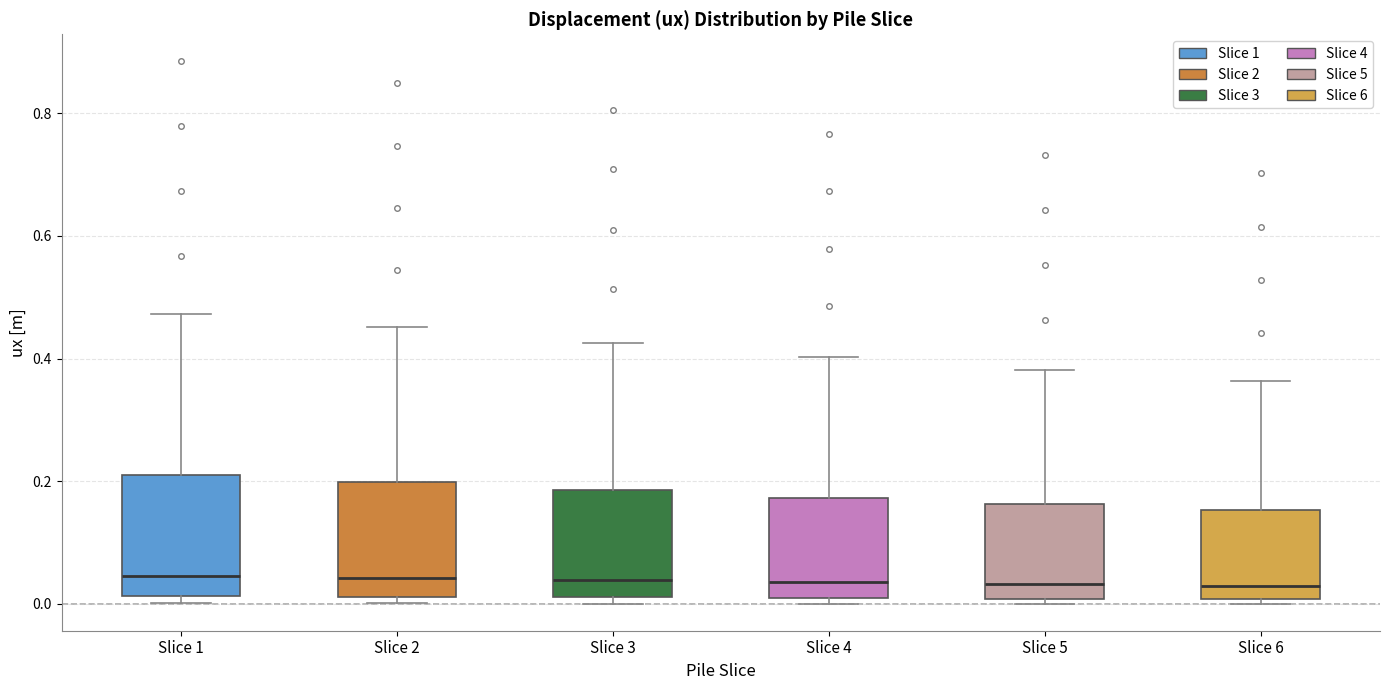

Where does the median line of the box for Slice 3 sit on the y-axis? The values are not printed on the chart, so give them approximately, as read against the axis.

0.04